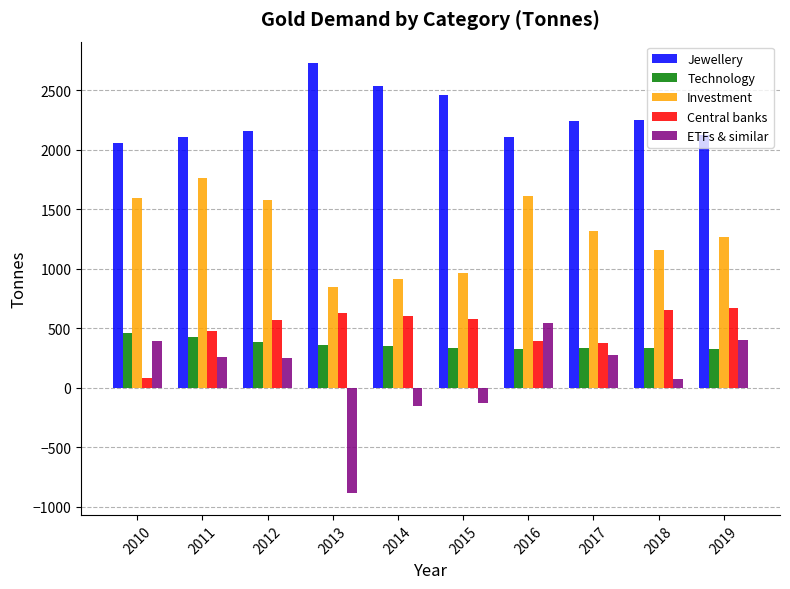

Are the bars horizontal?

No